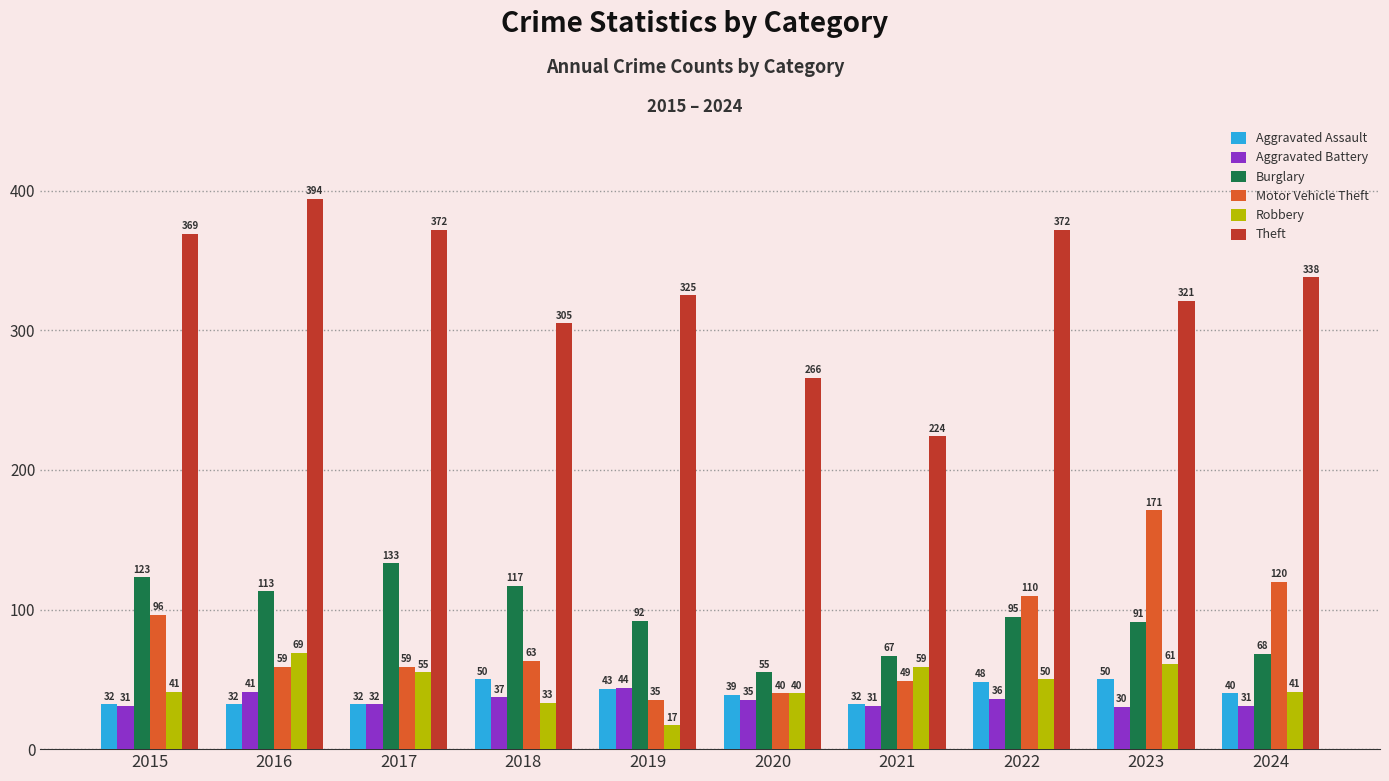

What is the minimum value for Theft?

224